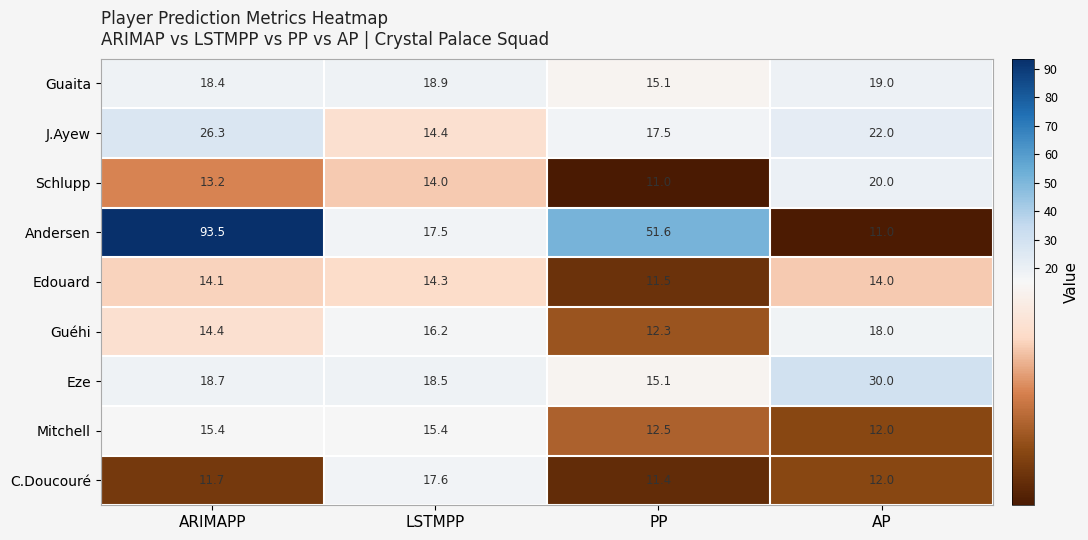

True or false: C.Doucouré has a value of 19.4 at ARIMAPP.

False